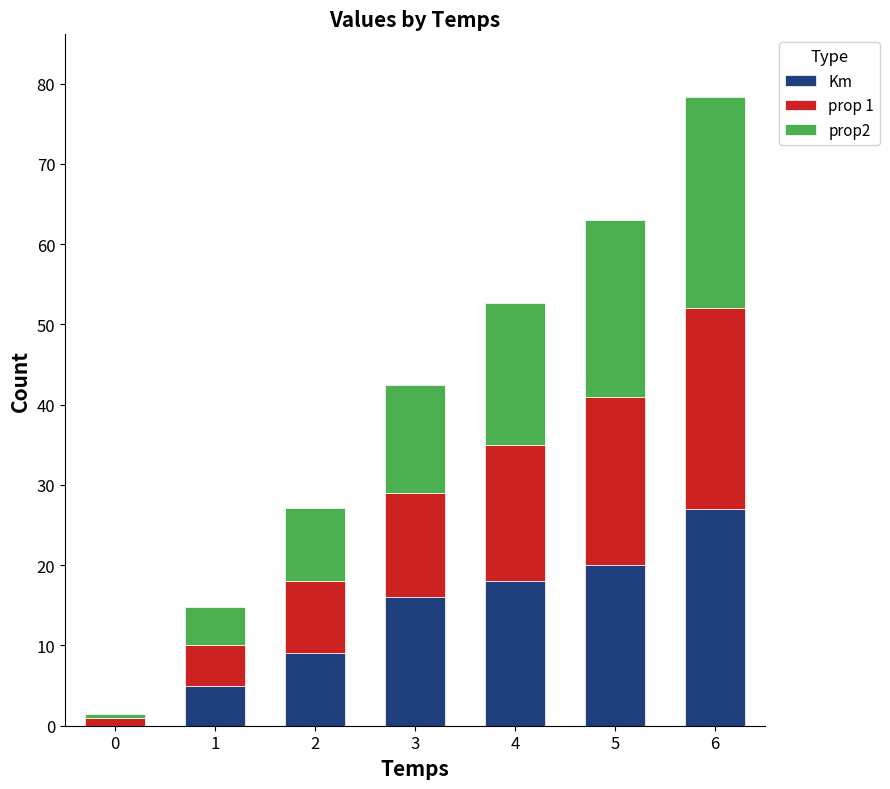

Which category has the highest value in the Km series?

6